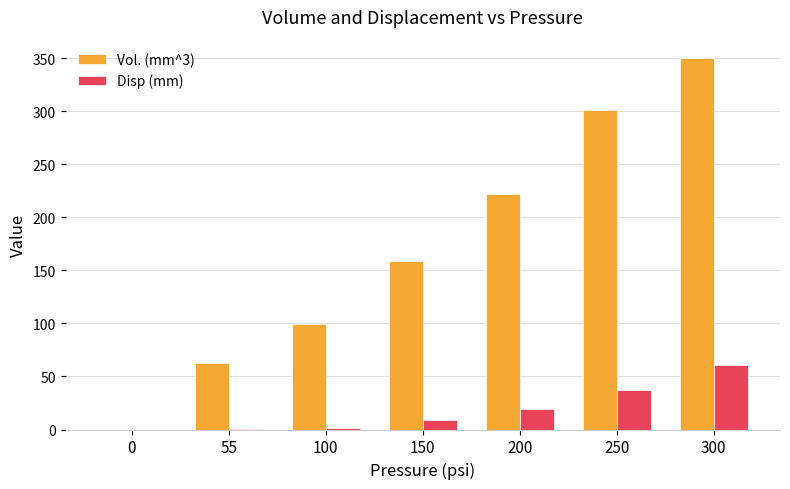

The value of Disp (mm) at 200 is 19.1. True or false?

True